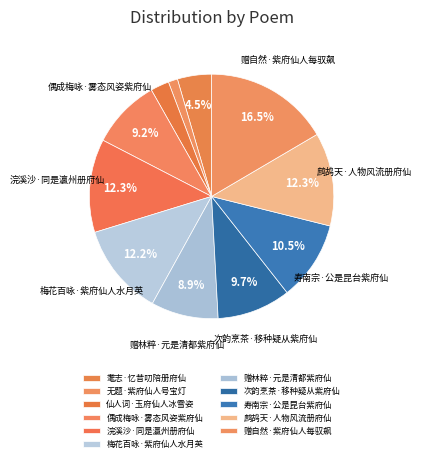

Do 偶成梅咏·雾态风姿紫府仙 and 无题·紫府仙人号宝灯 together represent more than half of the pie?

No